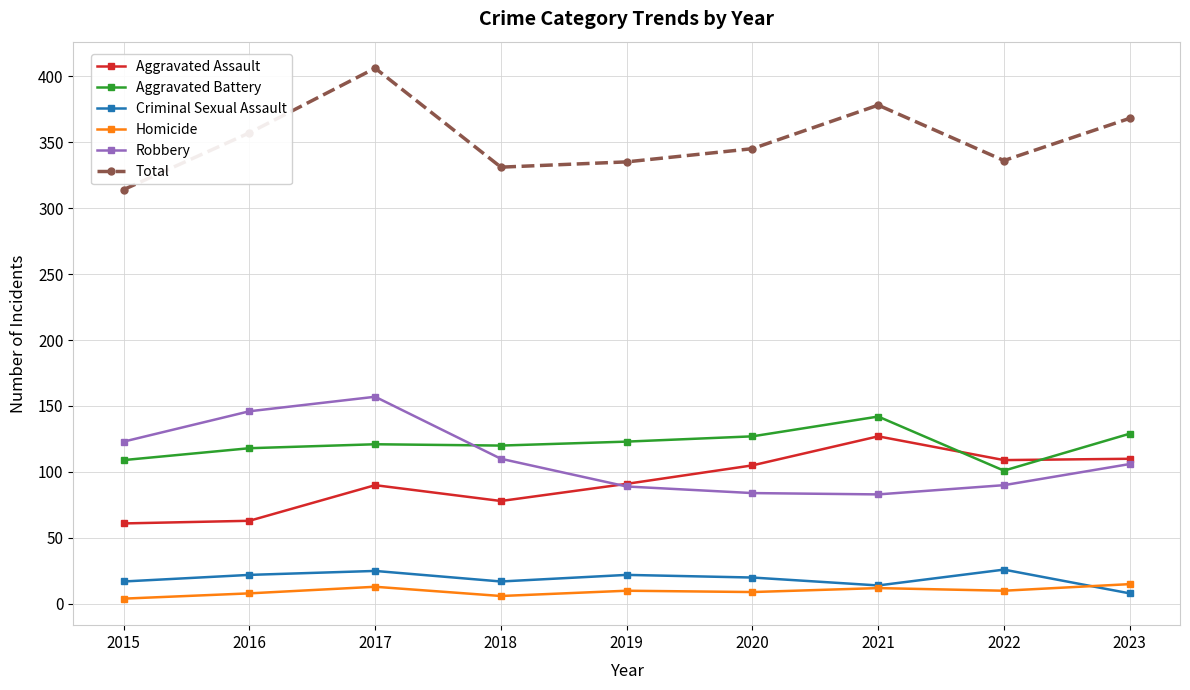

What is the spread (max minus min) of values at 2017?

393